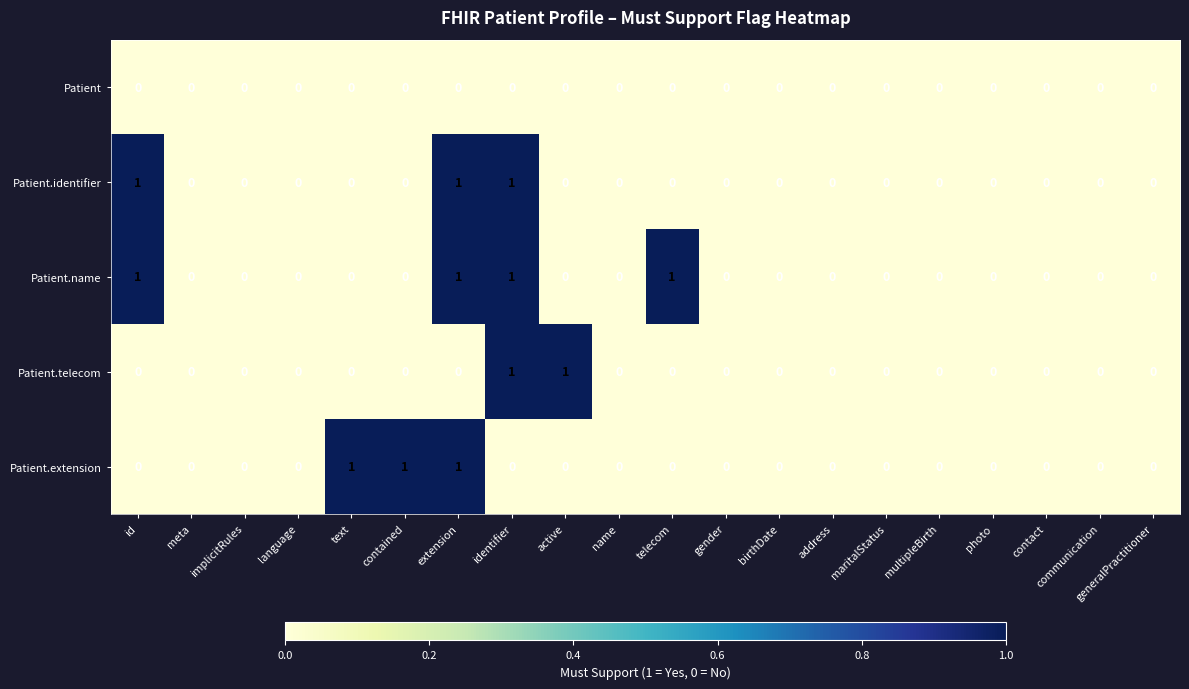

How many Patient.extension values are between 0 and 1?

20